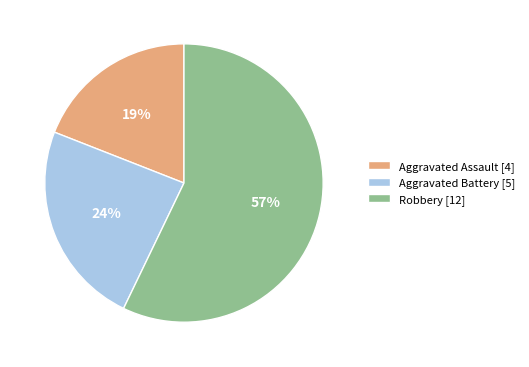

What percentage is the Aggravated Battery slice, to the nearest percent?

24%